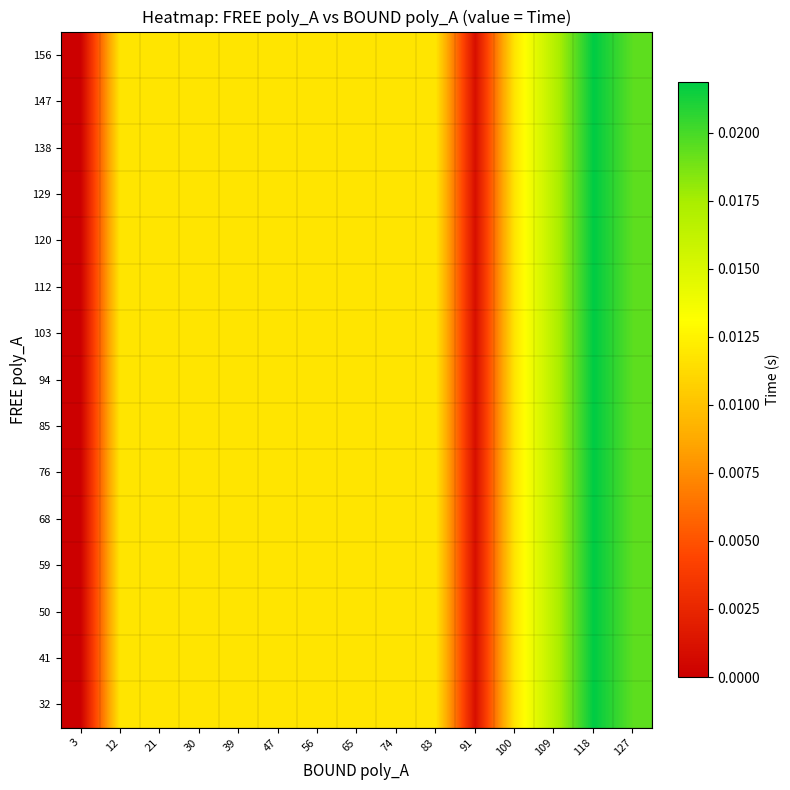

At which category does the chart reach its minimum across all series?

3